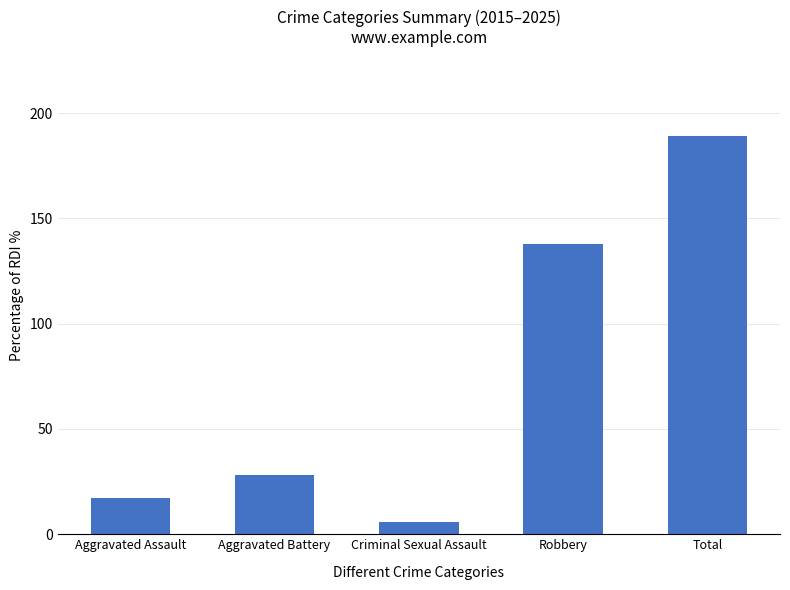

List the labels in order of value, largest first.

Total, Robbery, Aggravated Battery, Aggravated Assault, Criminal Sexual Assault